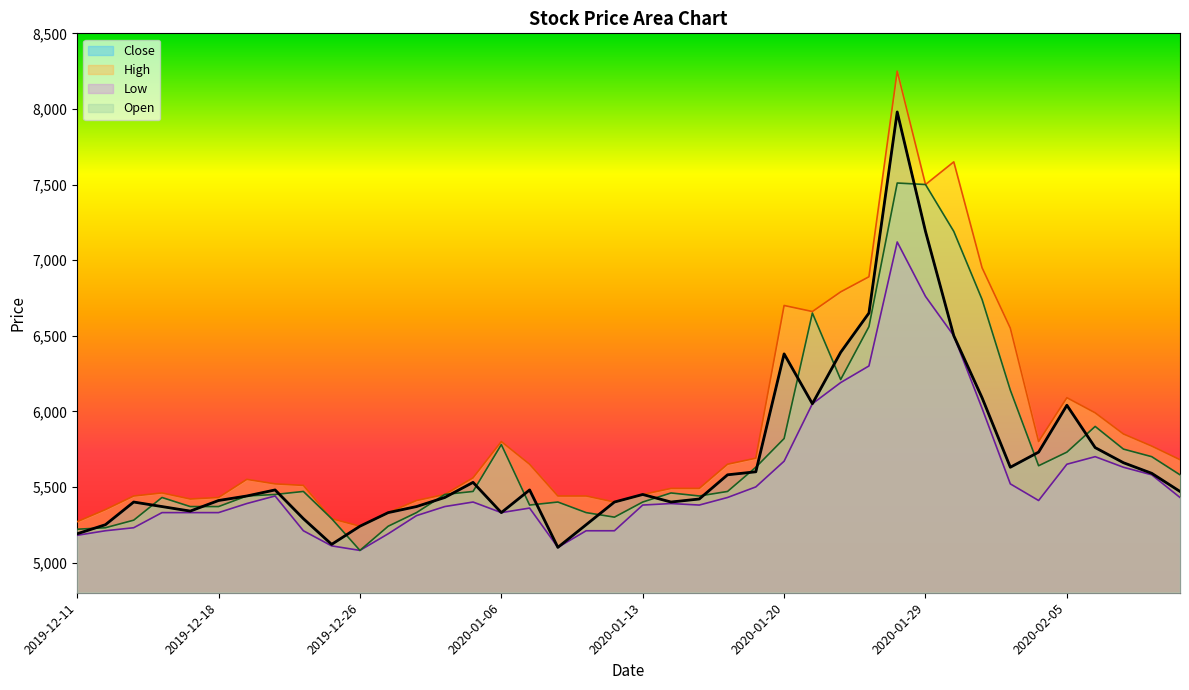

What is the approximate value of High at 2020-01-16, to the nearest 10?

5650